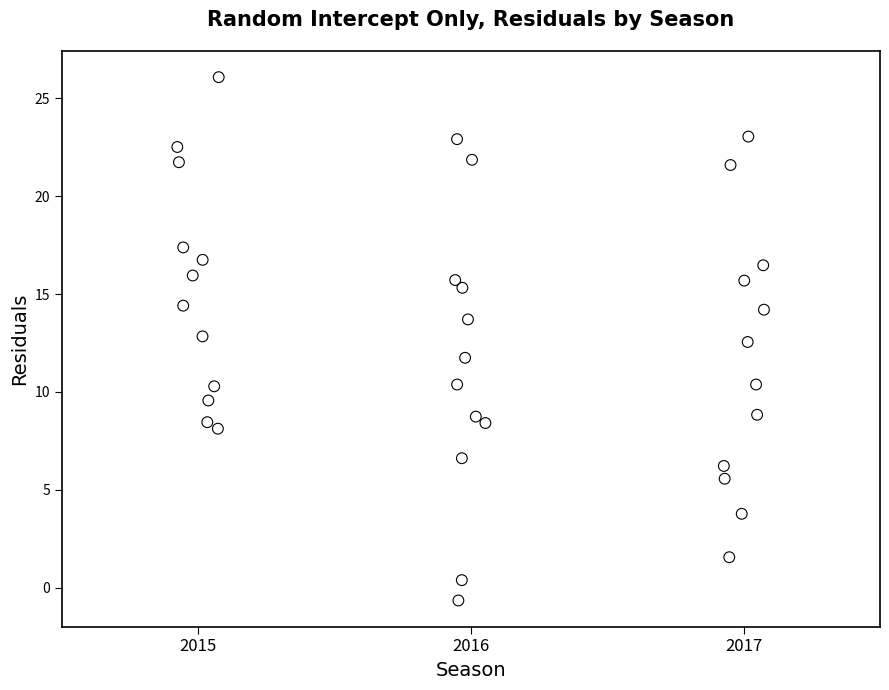

What is the range of Y values (max minus min)?

26.7